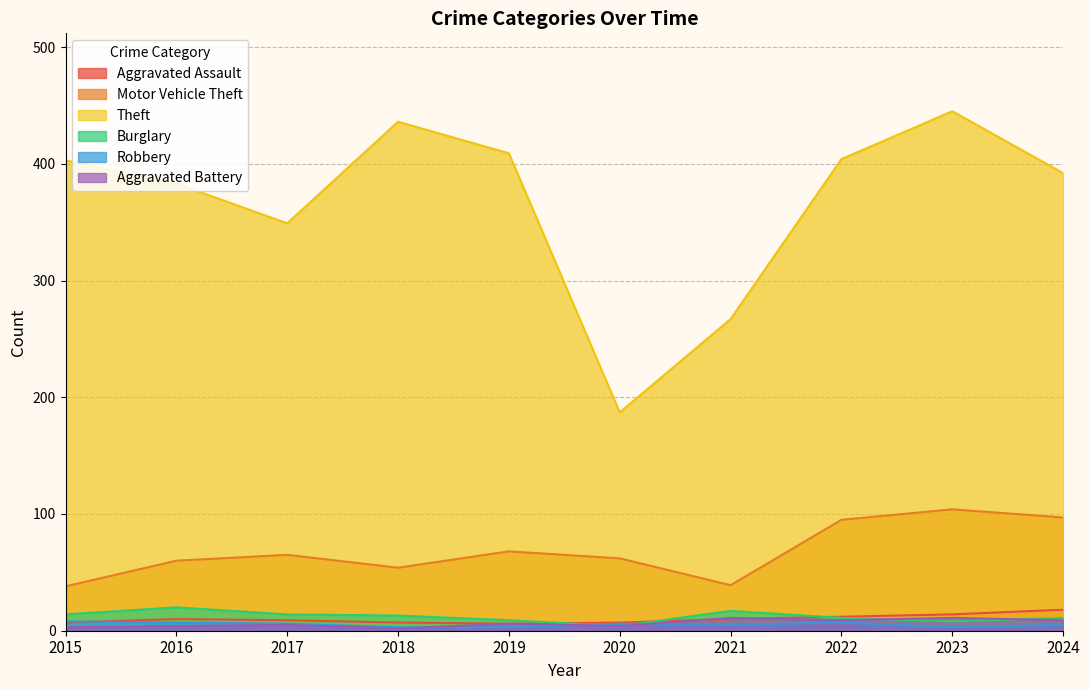

At which category does Theft reach its first local peak?

2018